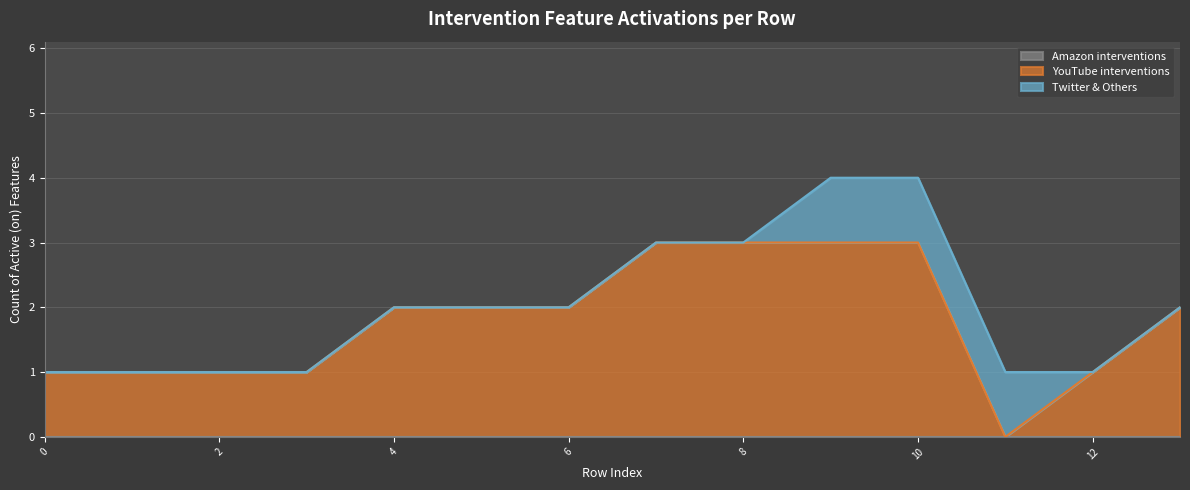

How many values in the YouTube interventions series are below 2?

6